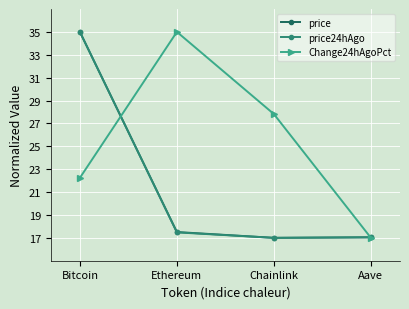

Between Bitcoin and Aave, which series saw the biggest shift?

price